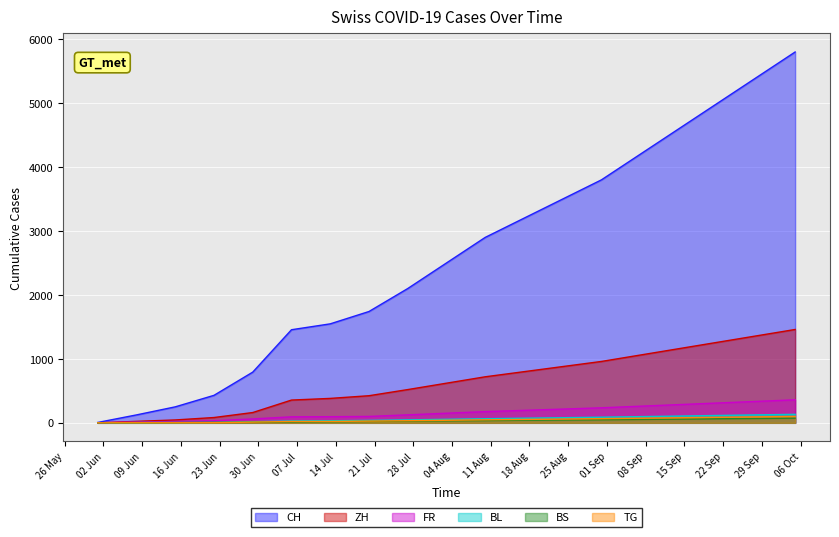

What is the difference between the maximum and minimum values in the FR series?

360